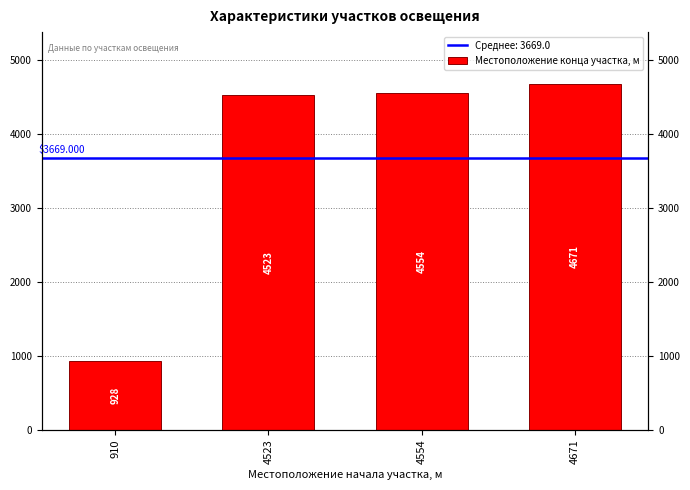

Which category has the highest value across all series?

4671